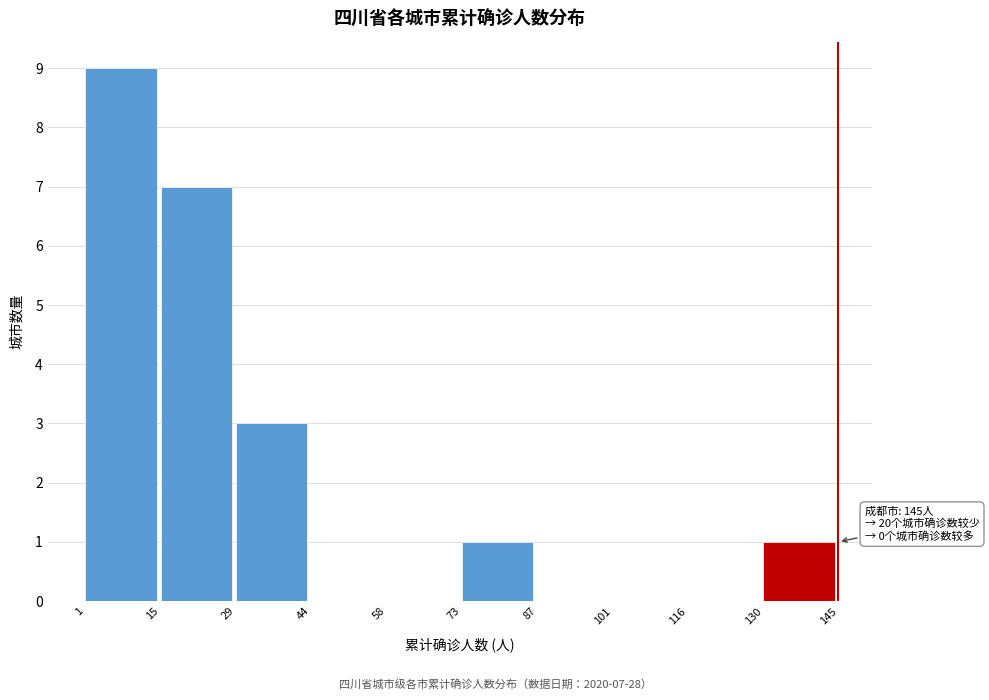

Over which range of the x-axis is the bar tallest?

1 to 15